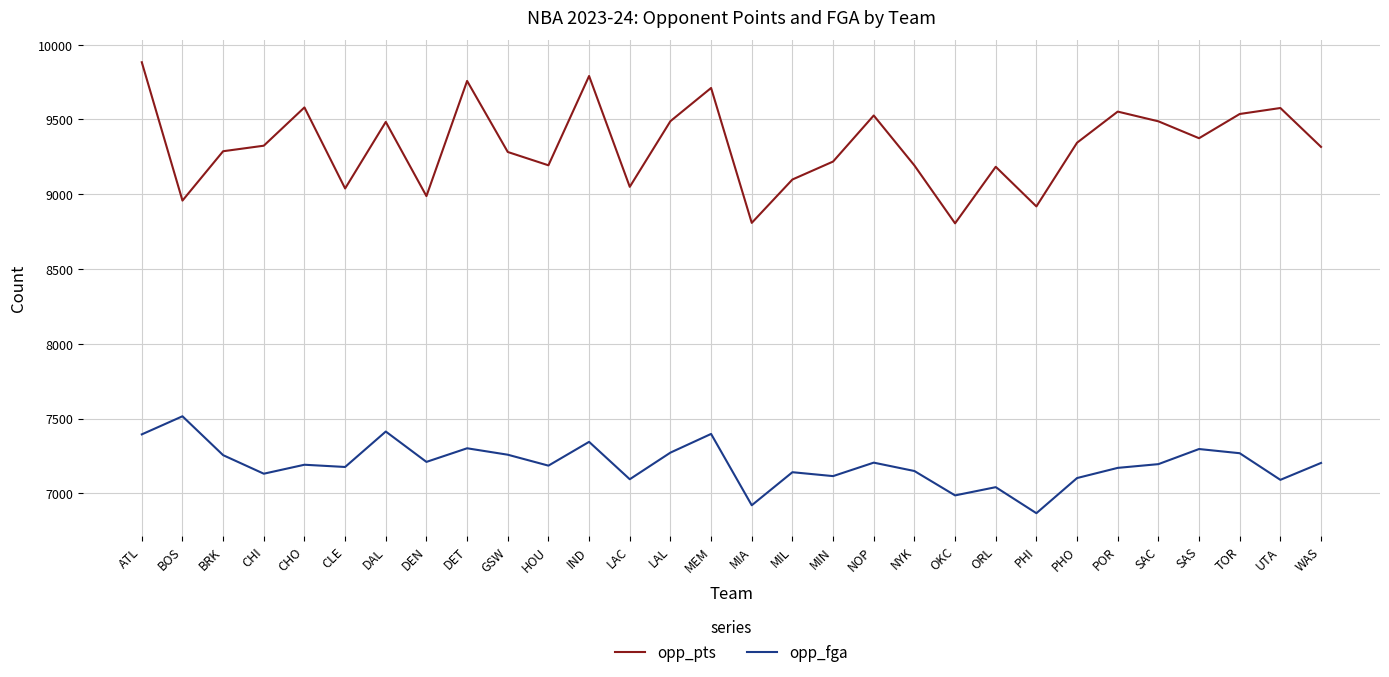

What is the maximum value shown in the chart?

9882